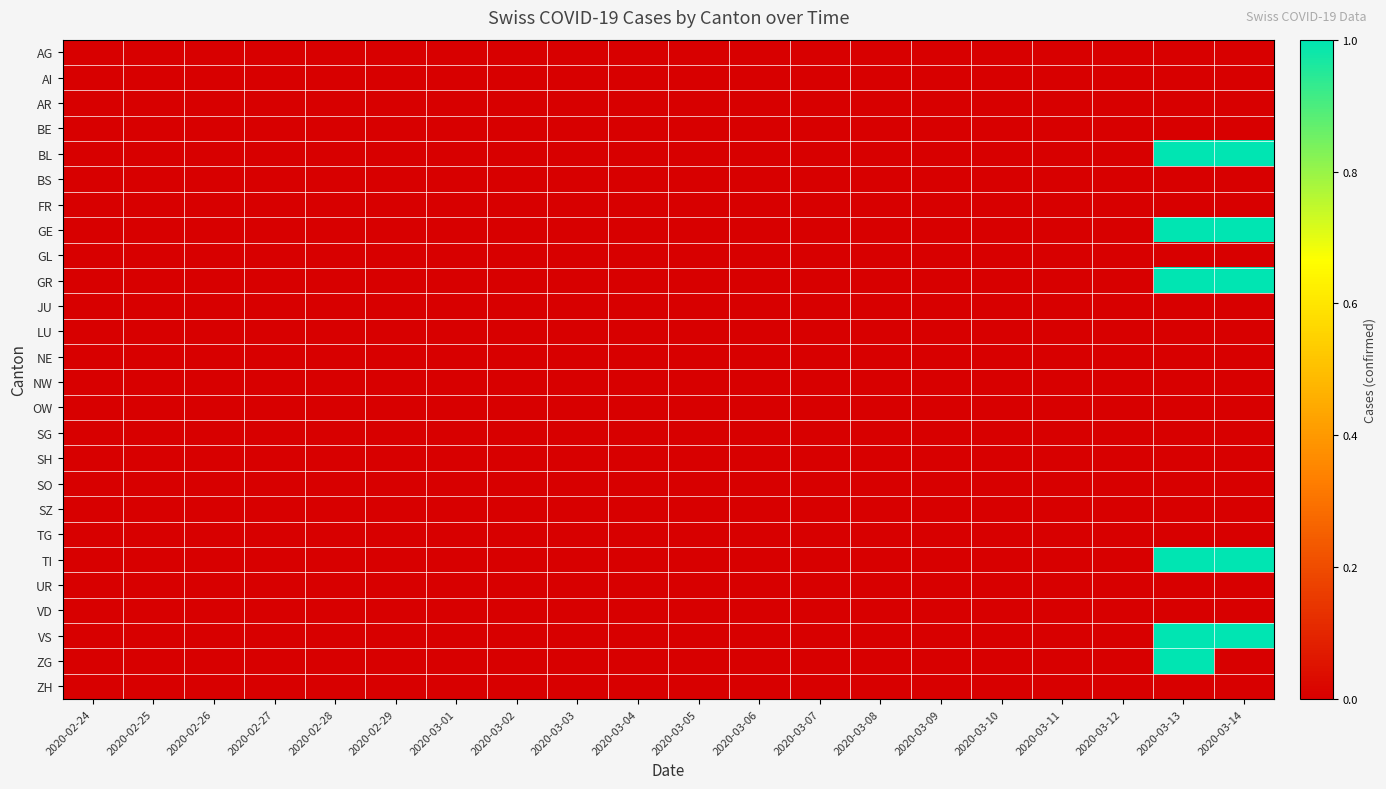

At which category does the chart reach its peak across all series?

2020-03-13